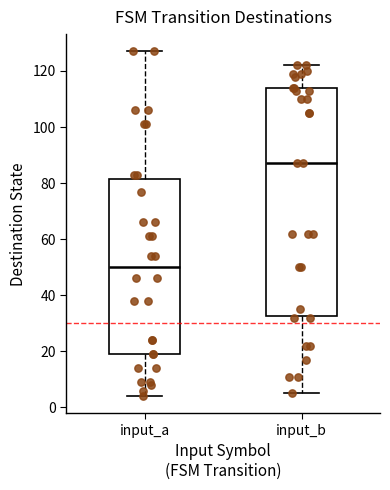

Which box is the tallest, from its lower edge to its upper edge?

input_b